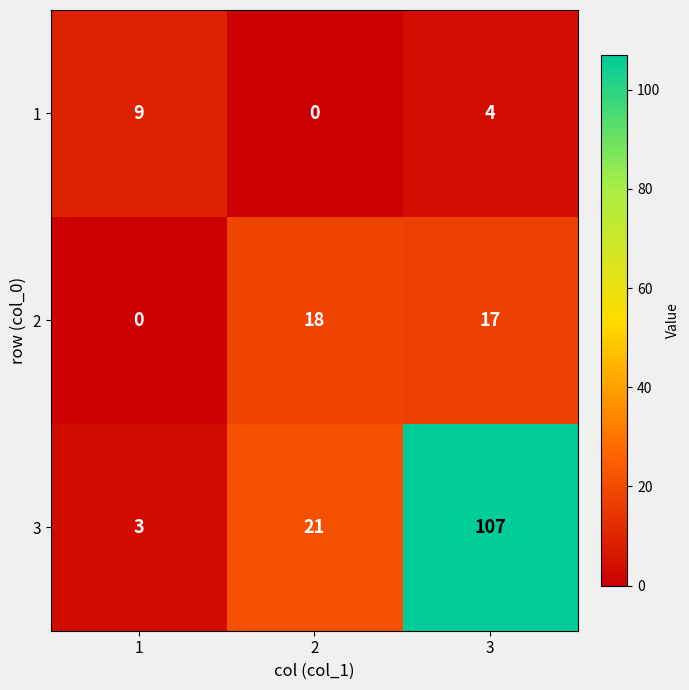

Which series has the largest total across all categories?

3